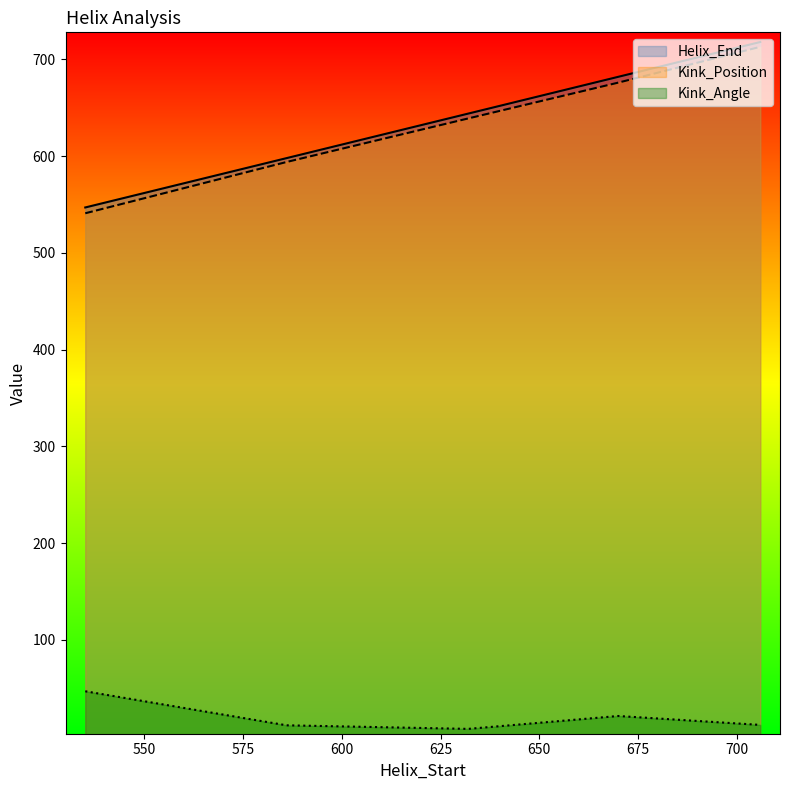

How many series are shown in this chart?

3